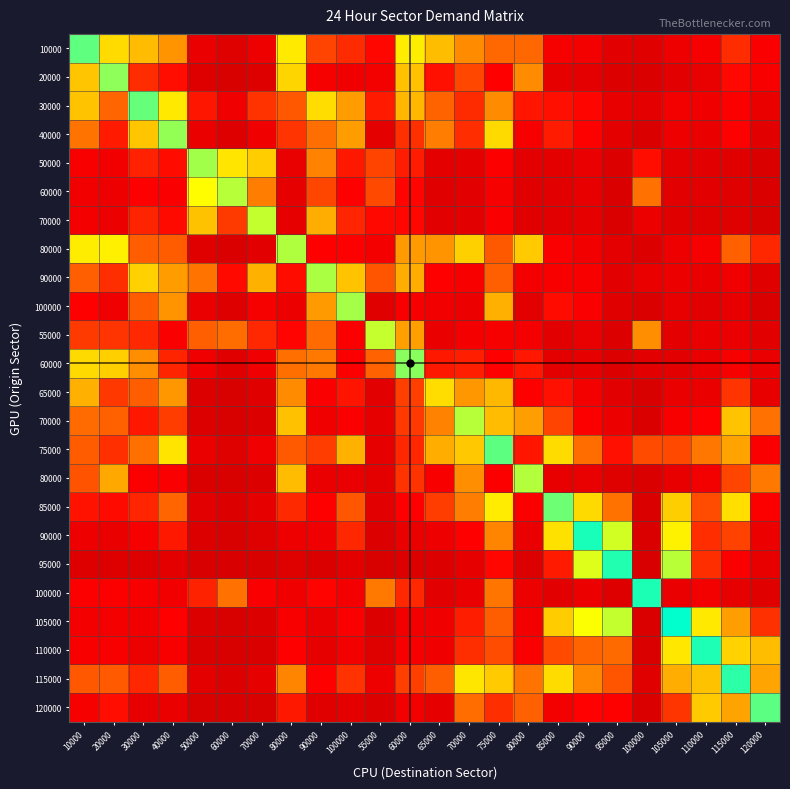

How many categories are shown in the chart?

24